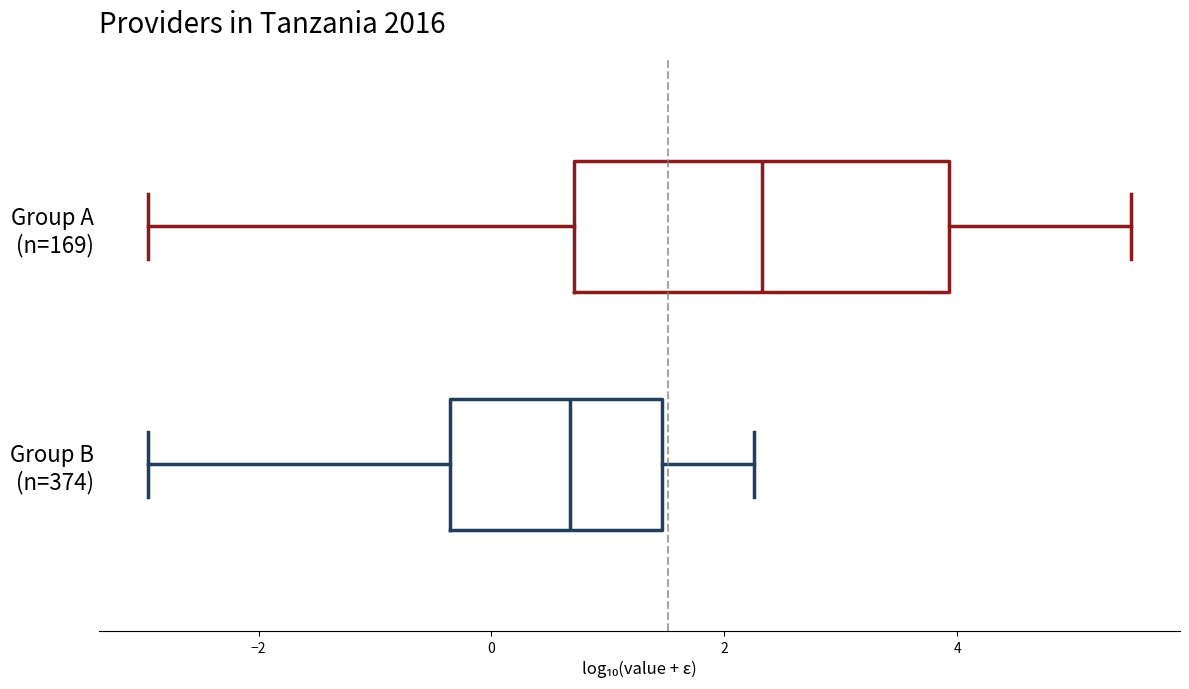

Reading bottom to top, transcribe this box plot: for each box, give where its median line is, the range the box spans, and where its two whiskers end, as read against the x-axis. The values are not printed on the chart, so give them approximately, as read against the axis.

Group B (n=374): median 0.6, box -0.4 to 1.4, whiskers -3.0 to 2.2
Group A (n=169): median 2.4, box 0.8 to 4.0, whiskers -3.0 to 5.4